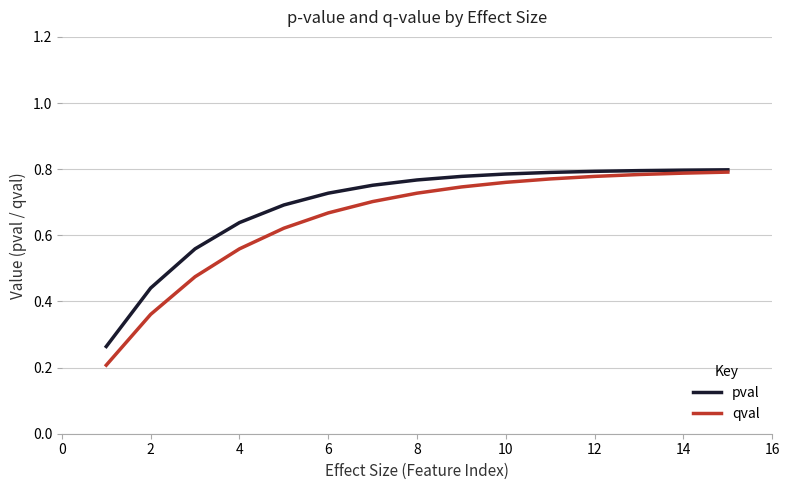

Which series has the widest spread of values?

qval